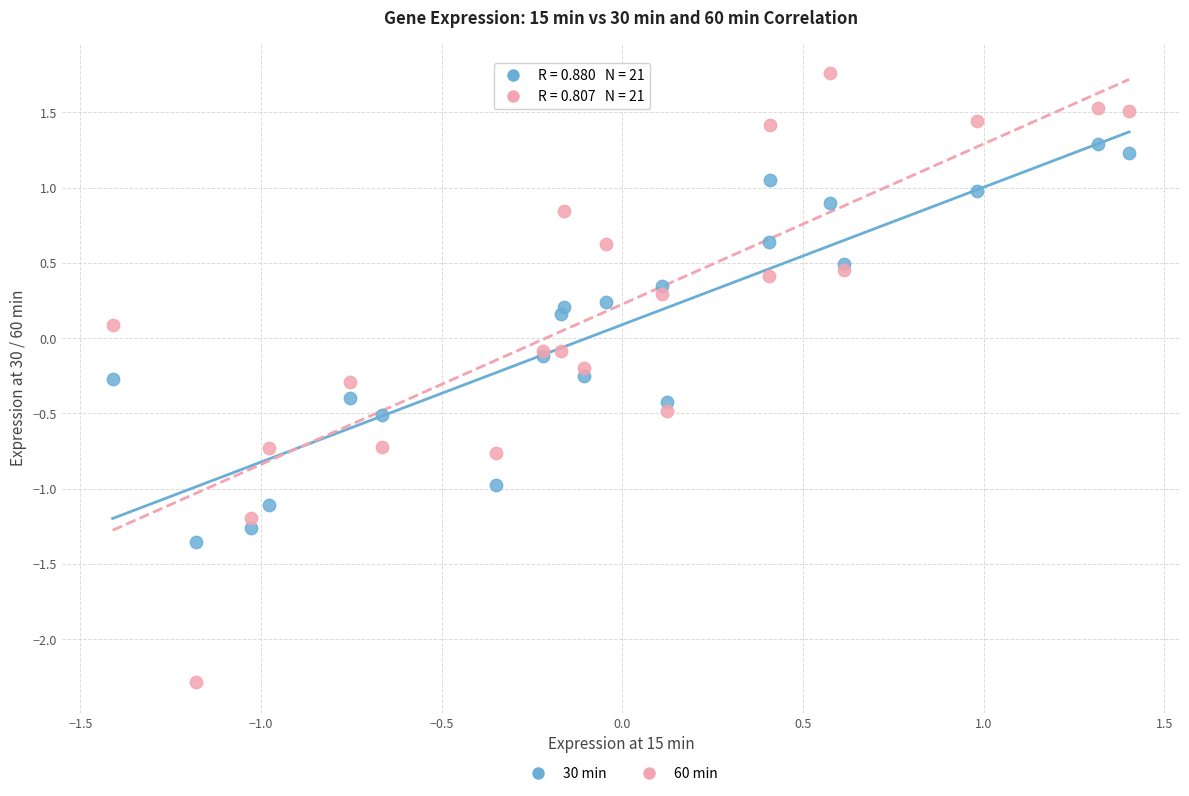

Which series reaches the minimum Y coordinate?

60 min